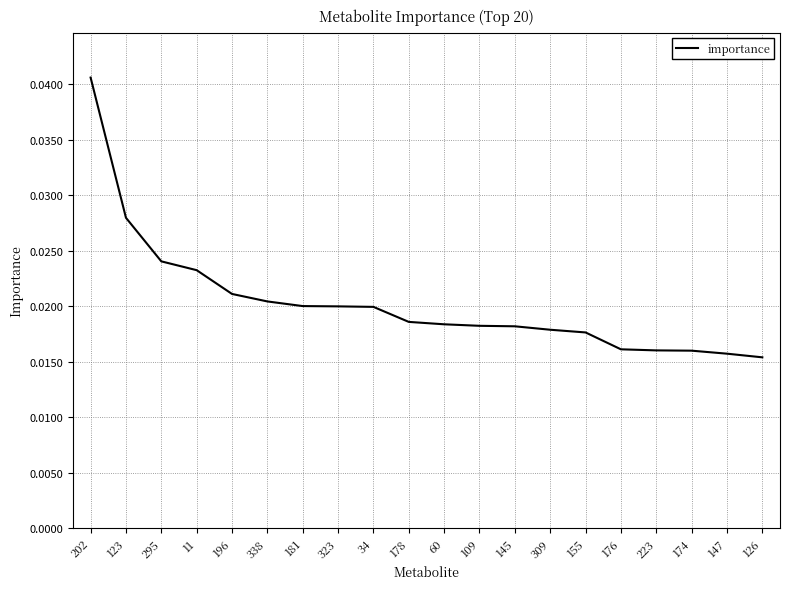

At which category does the chart reach its peak across all series?

202